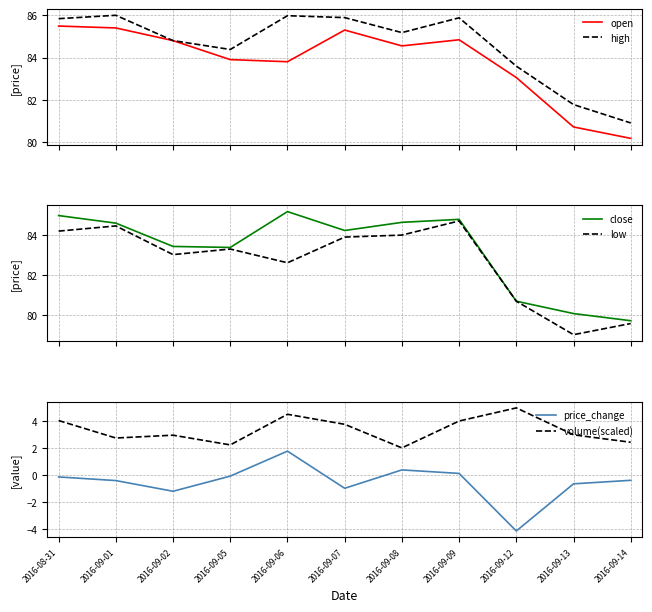

At which category does the chart reach its minimum across all series?

2016-09-12